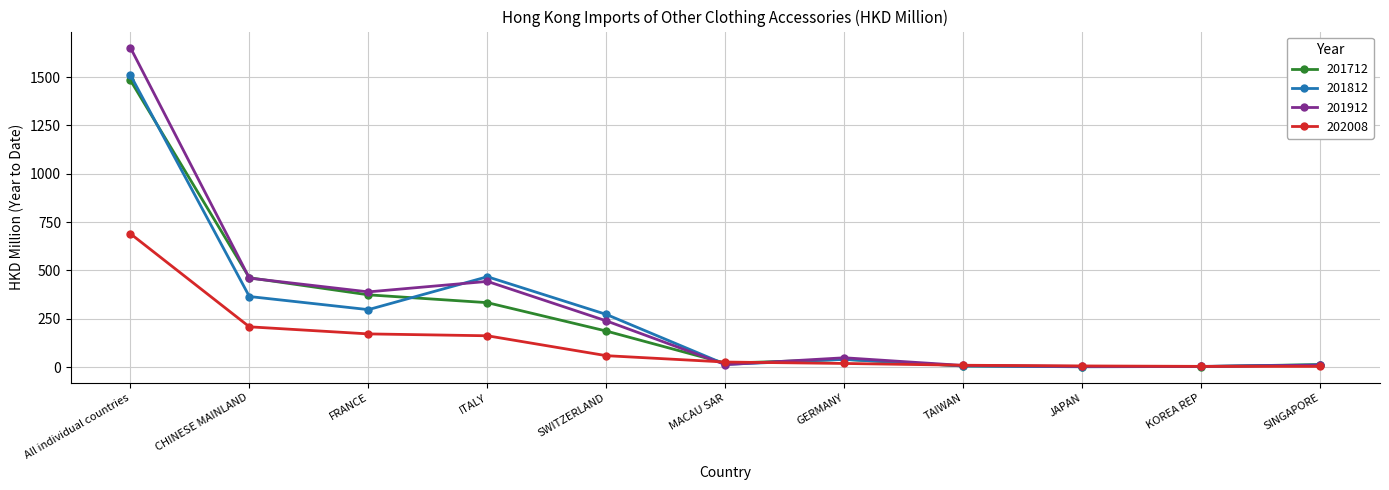

At how many categories does at least one series exceed 513?

1